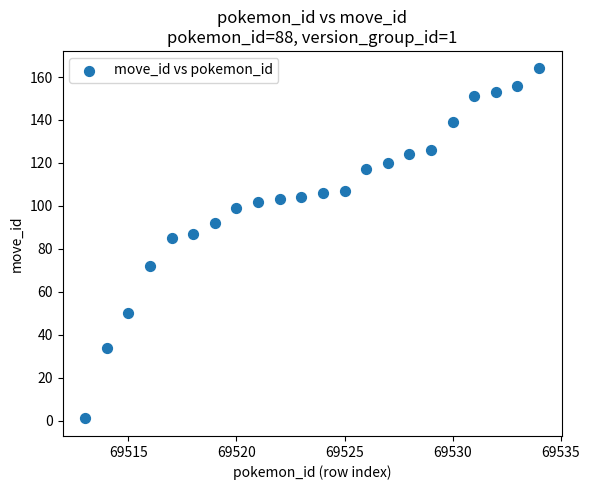

What is the range of X values (max minus min)?

21